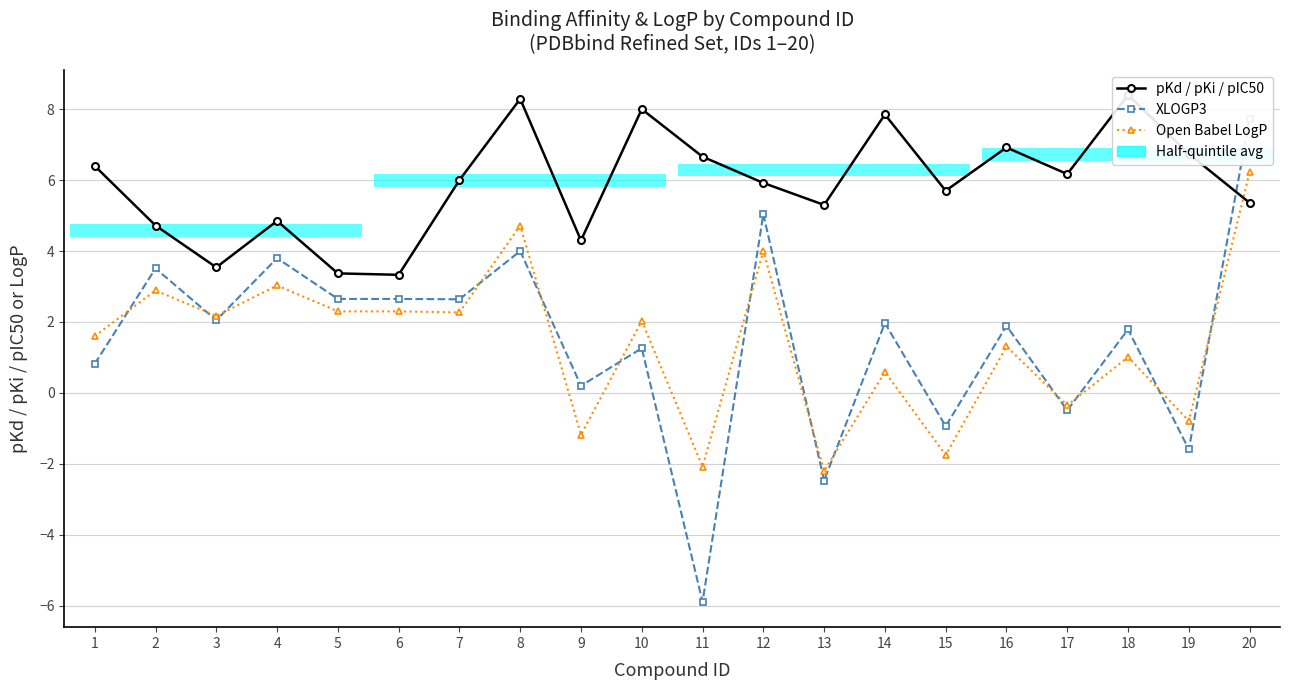

Is it true that XLOGP3 equals 3.8 at 4?

True